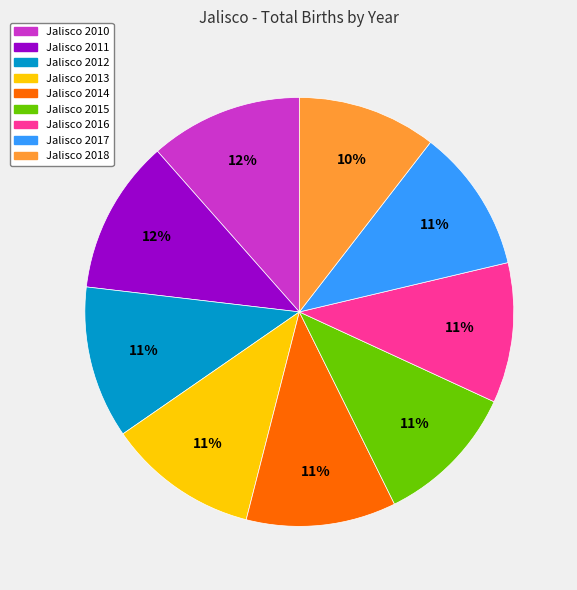

Is there a majority slice in this chart?

No